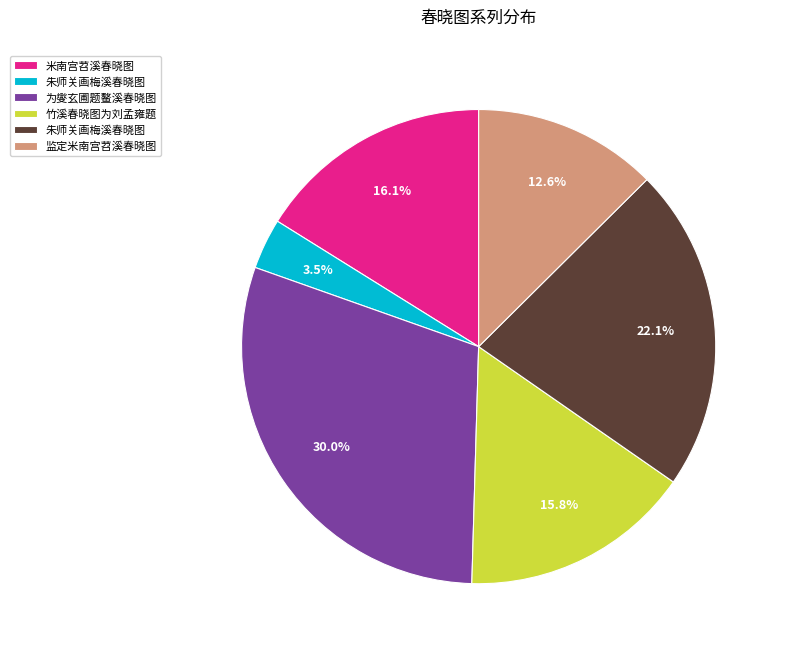

Is there a majority slice in this chart?

No